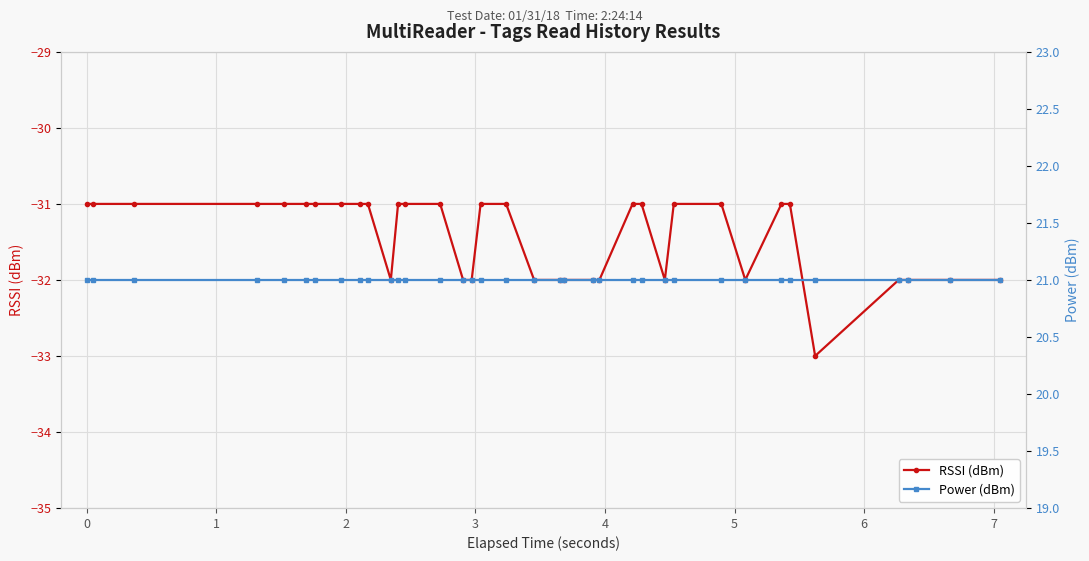

What are all the series names shown in the legend?

RSSI (dBm), Power (dBm)